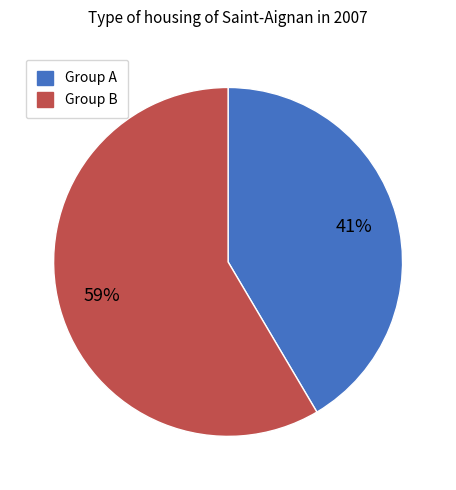

Is there a majority slice in this chart?

Yes